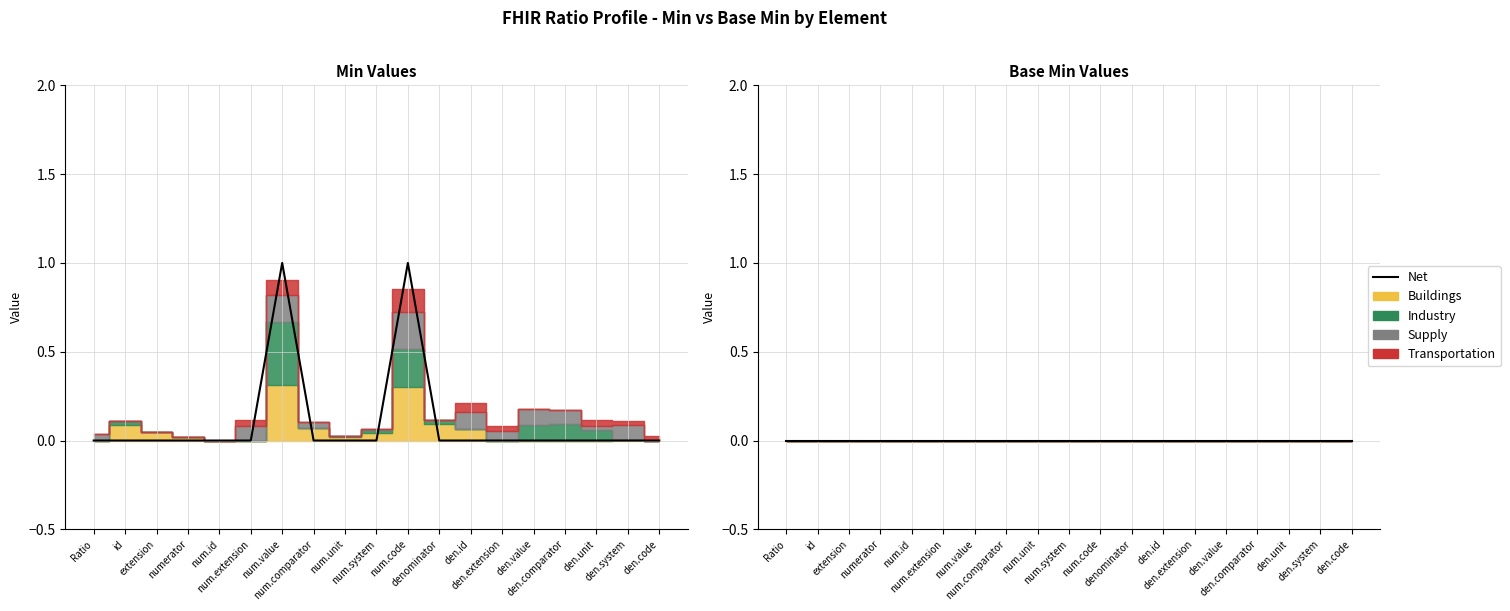

Reading right to left, extract all data points from this chart.

0	0	0	0	0	0	0	0	1	0	0	0	1	0	0	0	0	0	0